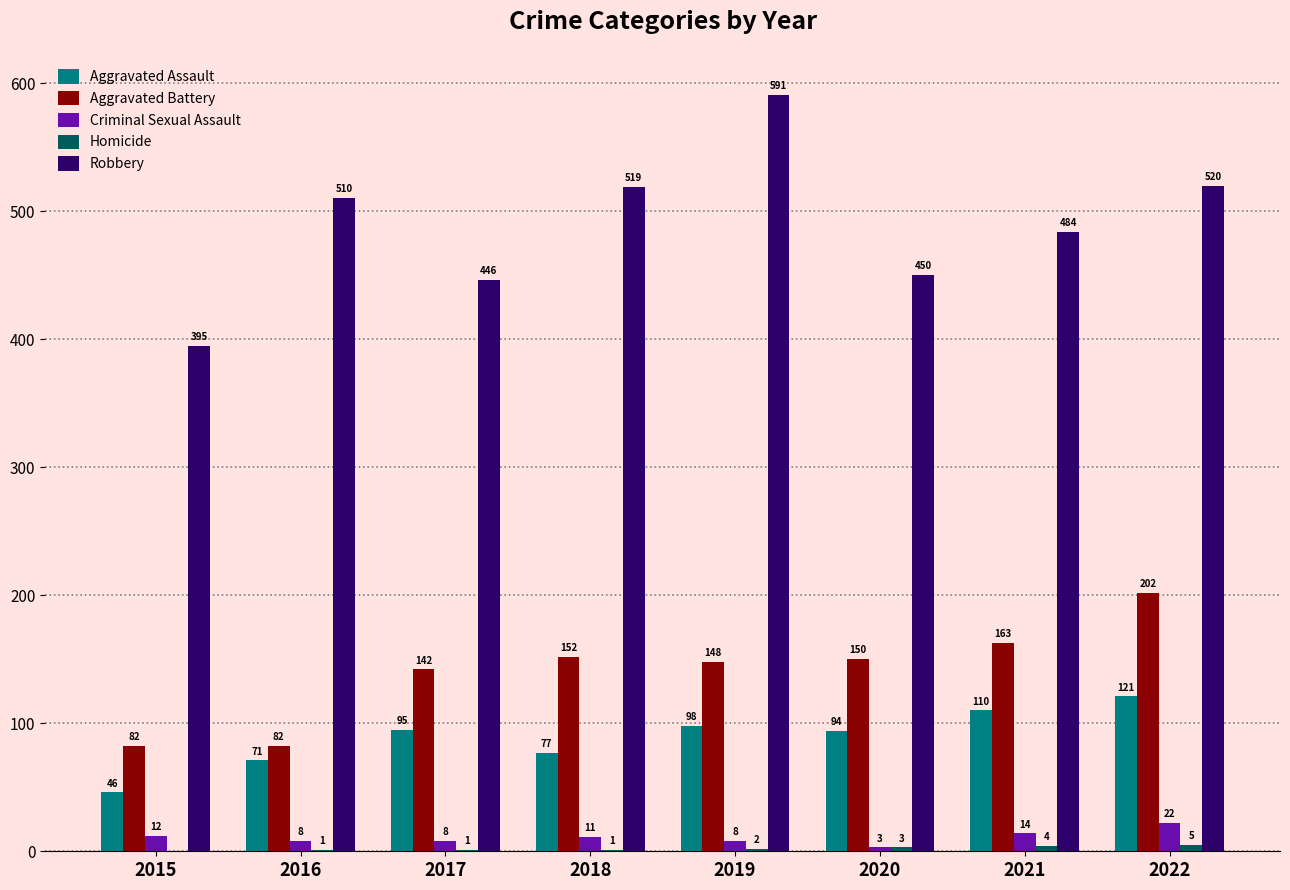

What is the sum of all Aggravated Battery values?

1121